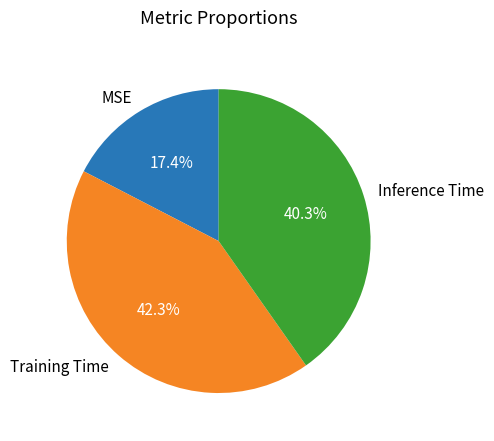

Does Inference Time account for over 50% of the chart?

No